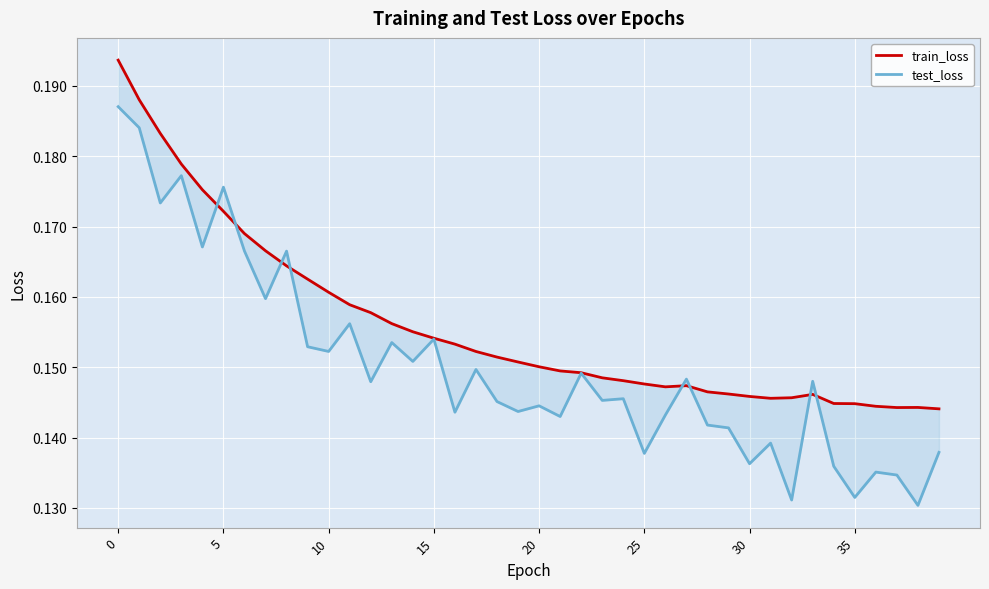

What is the value of the train_loss point at the 26th from the left?

0.2